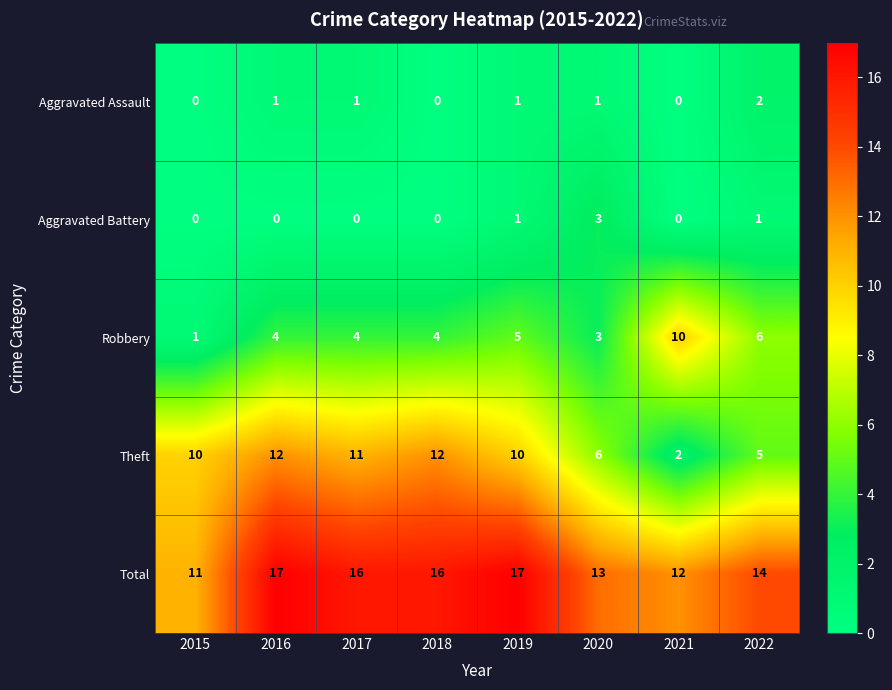

How many distinct data groups are displayed?

5